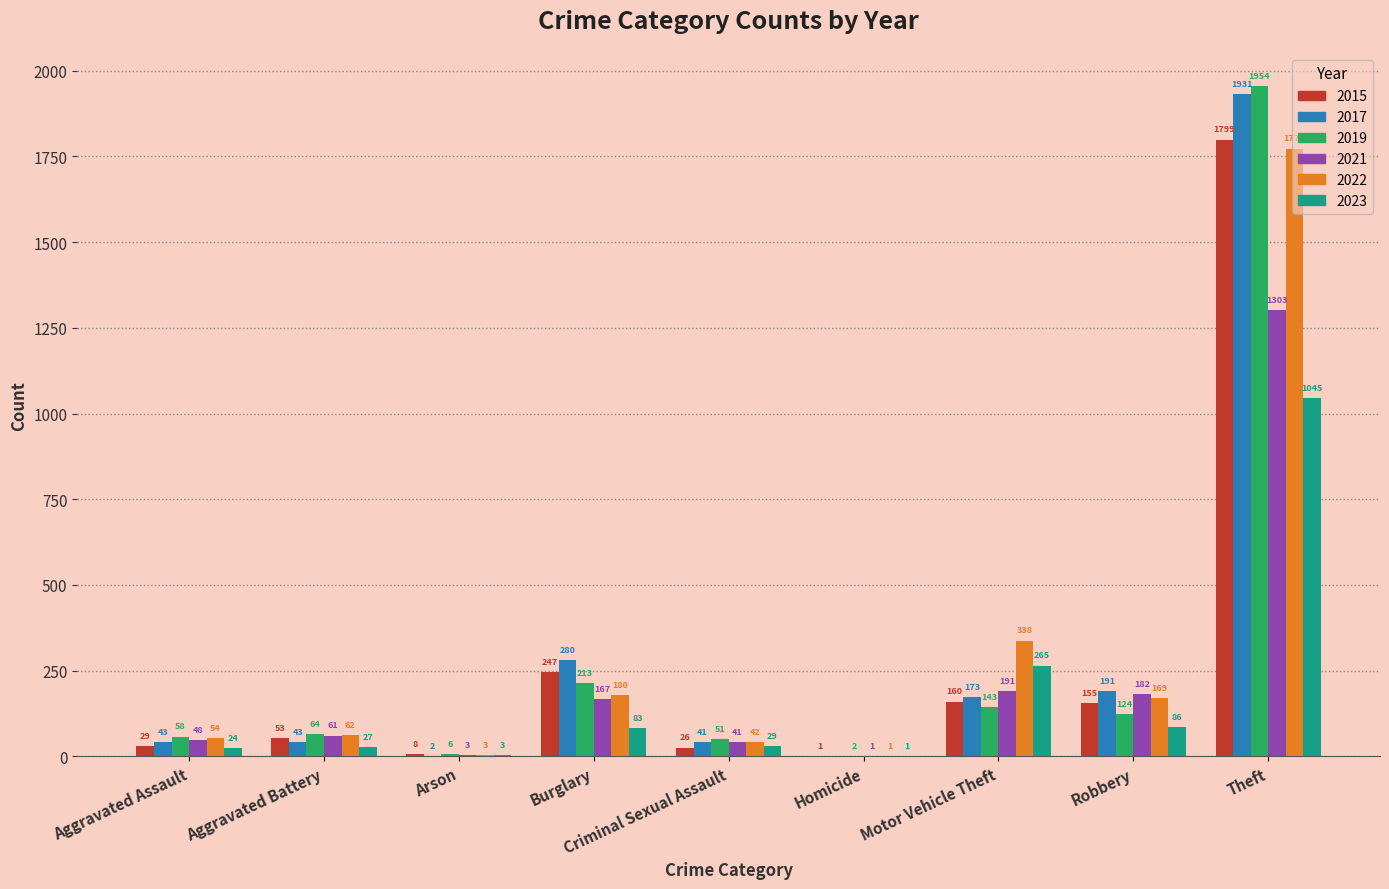

The 2021 series shows 38 at Burglary. True or false?

False